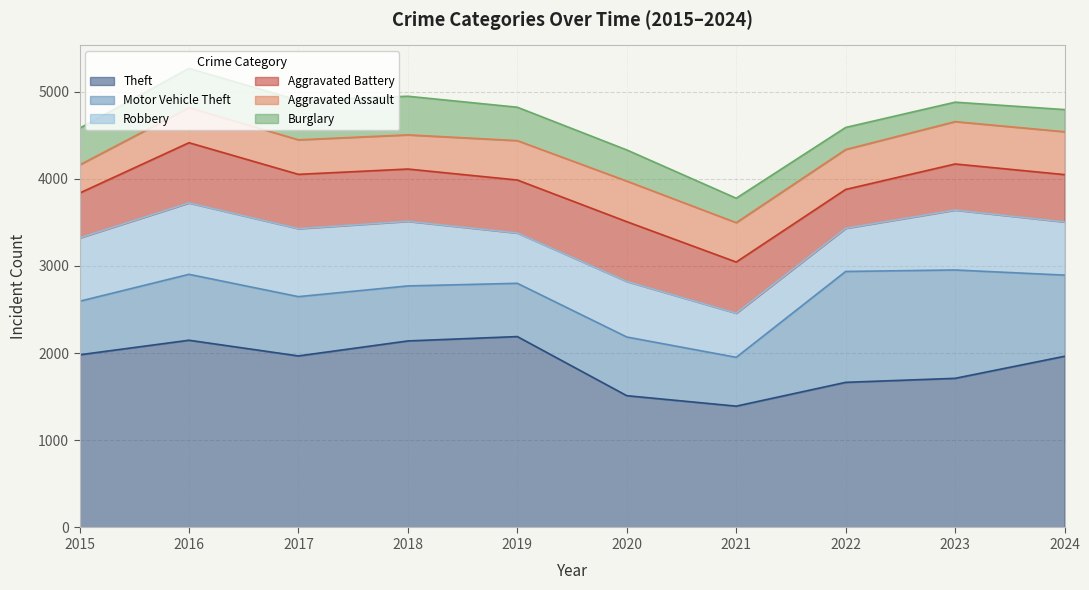

Which series has the widest spread of values?

Theft